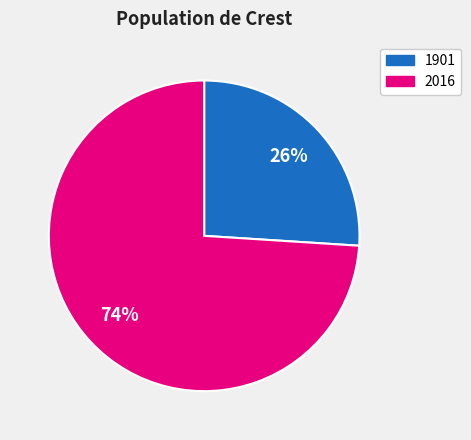

To the nearest percent, what portion does 2016 represent?

74%